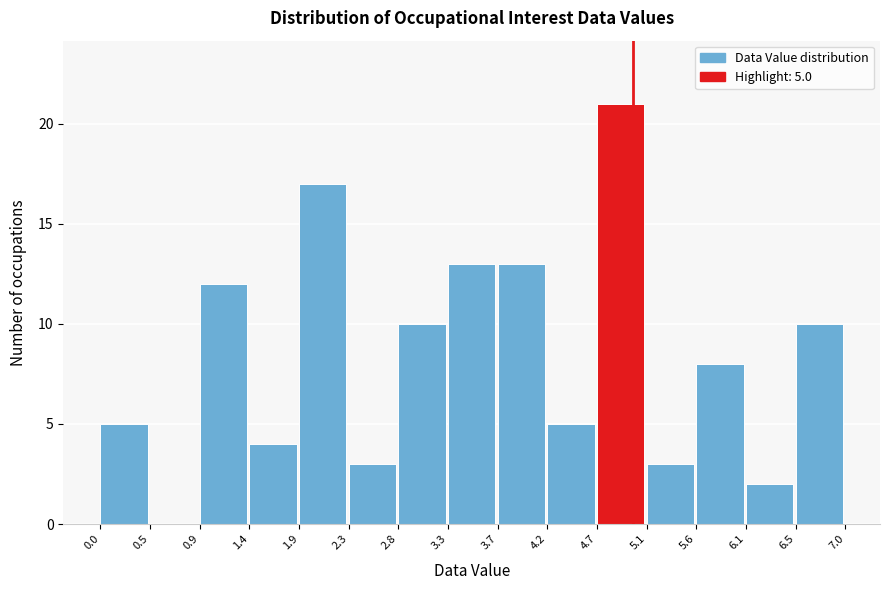

Over which range of the x-axis is the bar tallest?

4.7 to 5.1